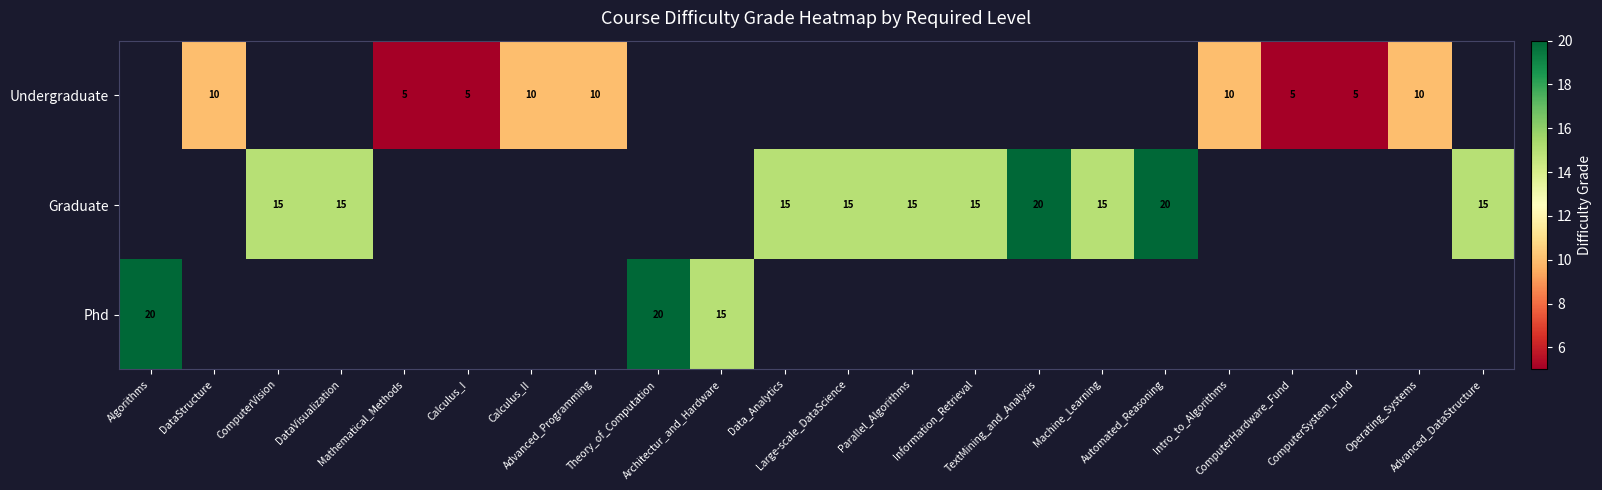

At which category is the sum across all series the highest?

Algorithms